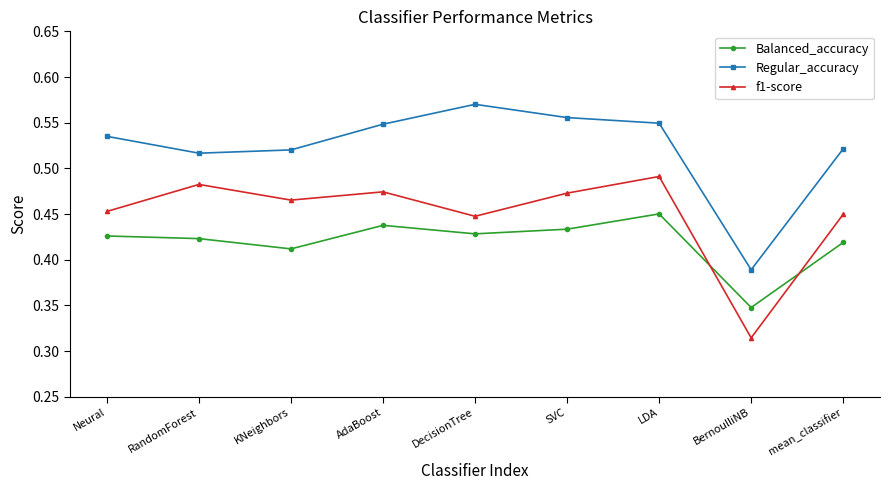

Which category has the lowest value in the Regular_accuracy series?

BernoulliNB